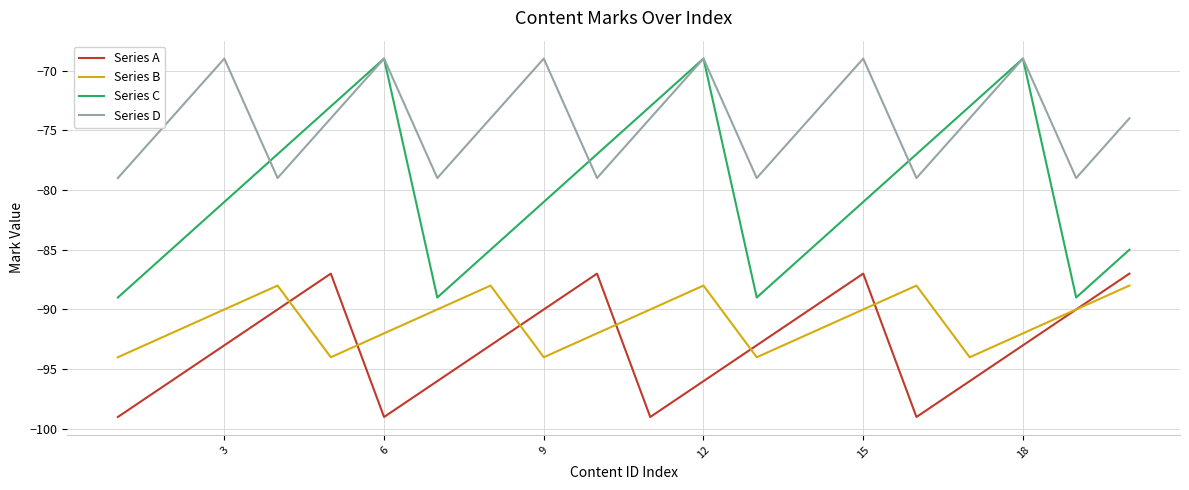

True or false: Series C and Series B cross at least once.

False